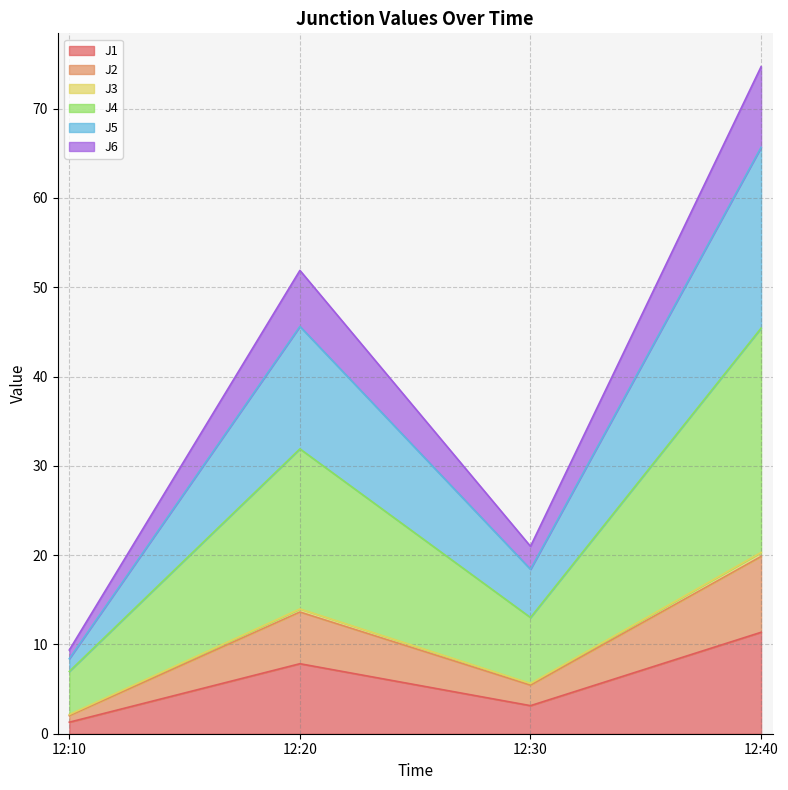

How many interior local peaks does the J2 series have?

1